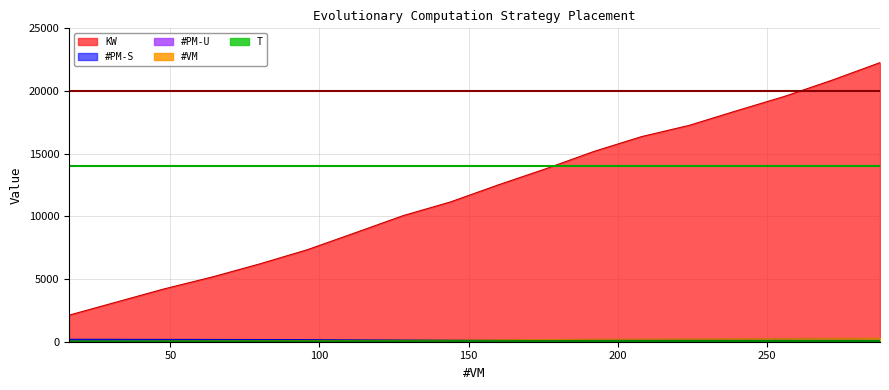

What are all the series names shown in the legend?

#VM, #PM-U, #PM-S, KW, T